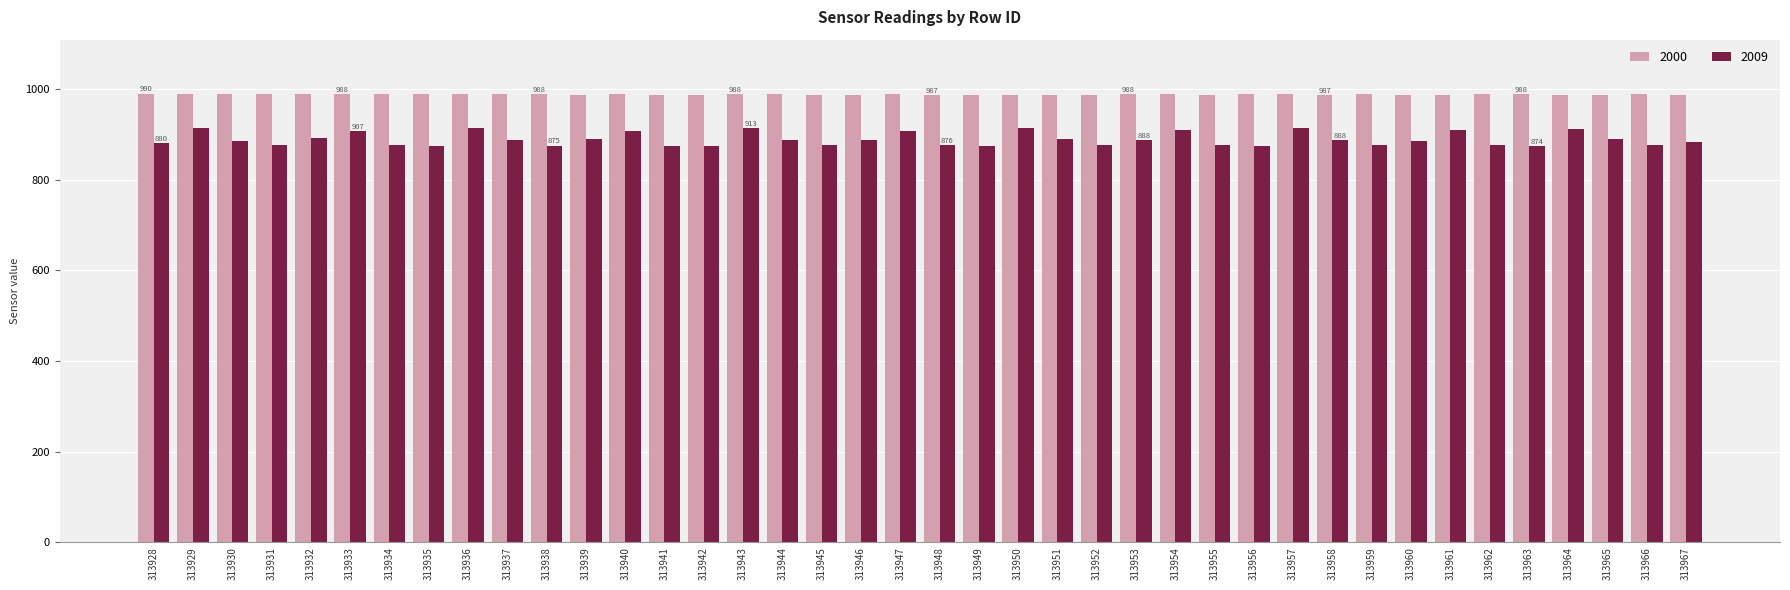

How many bars are there in total?

80